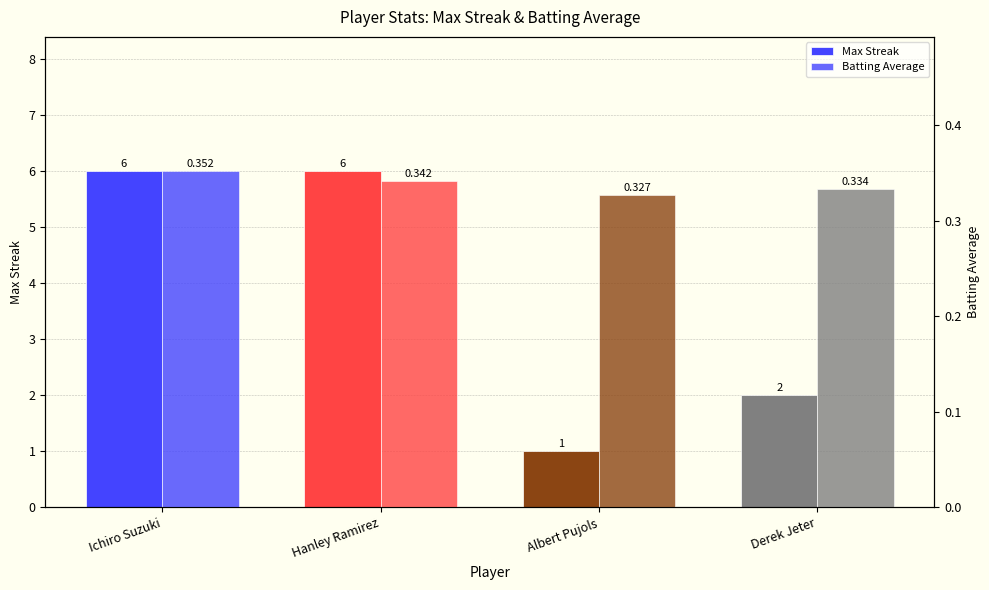

Which has a higher value, Derek Jeter or Ichiro Suzuki?

Ichiro Suzuki